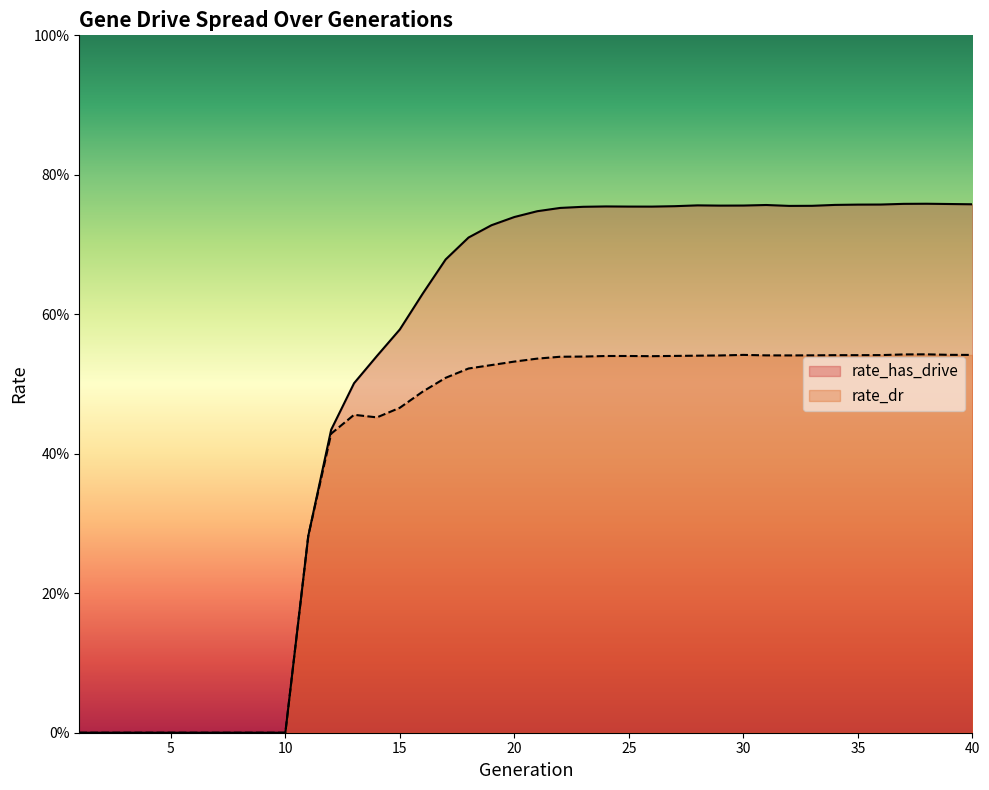

Rank the categories by rate_dr value from highest to lowest.

38, 37, 39, 30, 40, 36, 35, 34, 33, 31, 32, 29, 28, 27, 25, 24, 26, 23, 22, 21, 20, 19, 18, 17, 16, 15, 13, 14, 12, 11, 1, 2, 3, 4, 5, 6, 7, 8, 9, 10